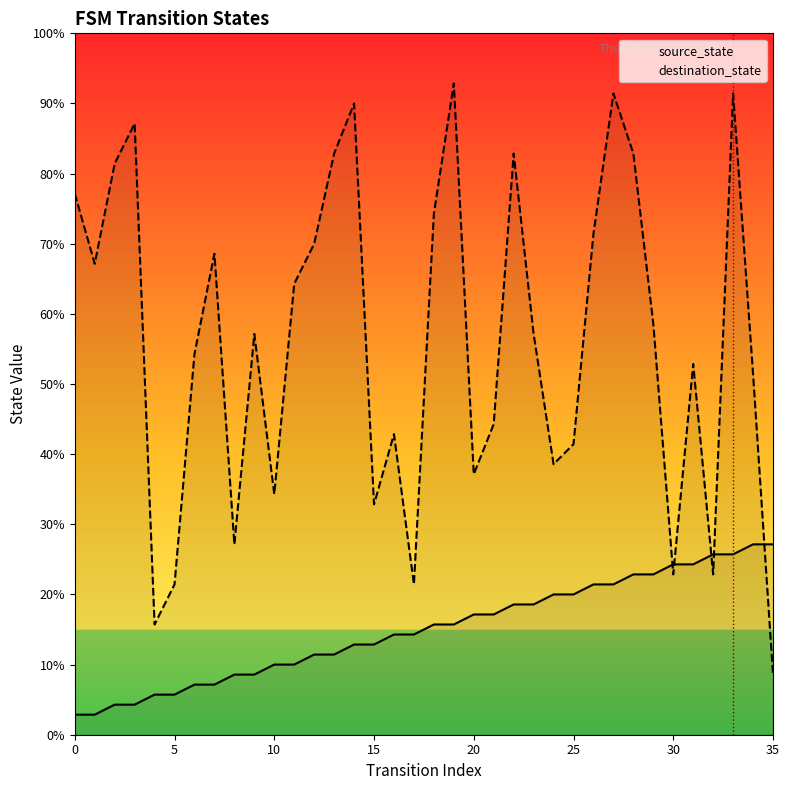

What is the sum of the destination_state values at 11 and 14?

104